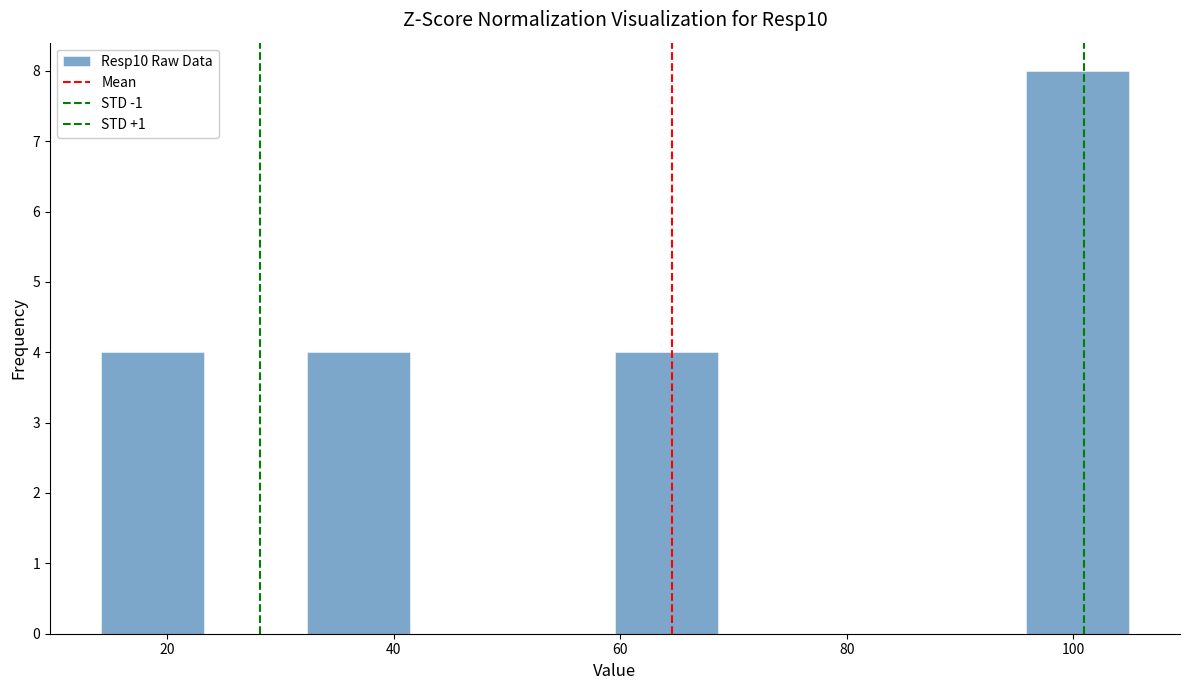

Reading left to right, transcribe this chart: for each bar, give the range it covers on the x-axis and its height. Neither the bar edges nor the heights are printed on the chart, so give them approximately, as read against the axes.

14 to 24: 4
24 to 32: 0
32 to 42: 4
42 to 50: 0
50 to 60: 0
60 to 68: 4
68 to 78: 0
78 to 86: 0
86 to 96: 0
96 to 104: 8